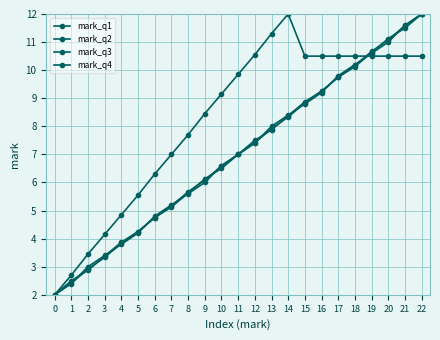

Does the chart have visible grid lines?

Yes